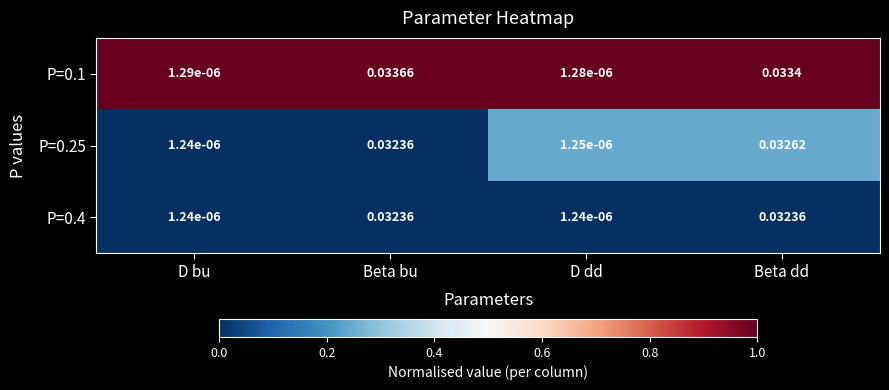

Which label corresponds to the largest value in the chart?

Beta bu